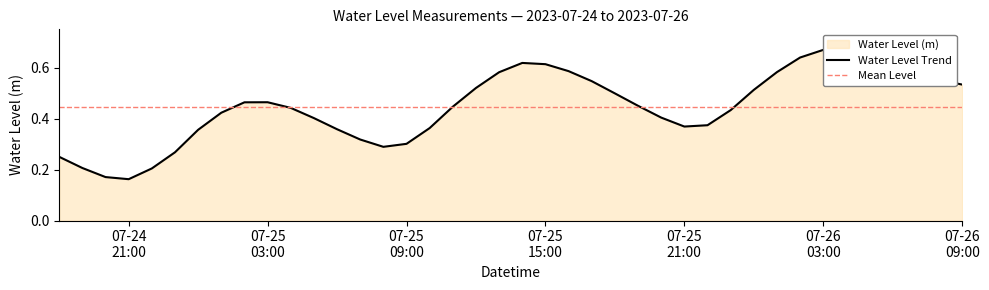

True or false: the data has more than 1 interior local peaks.

True